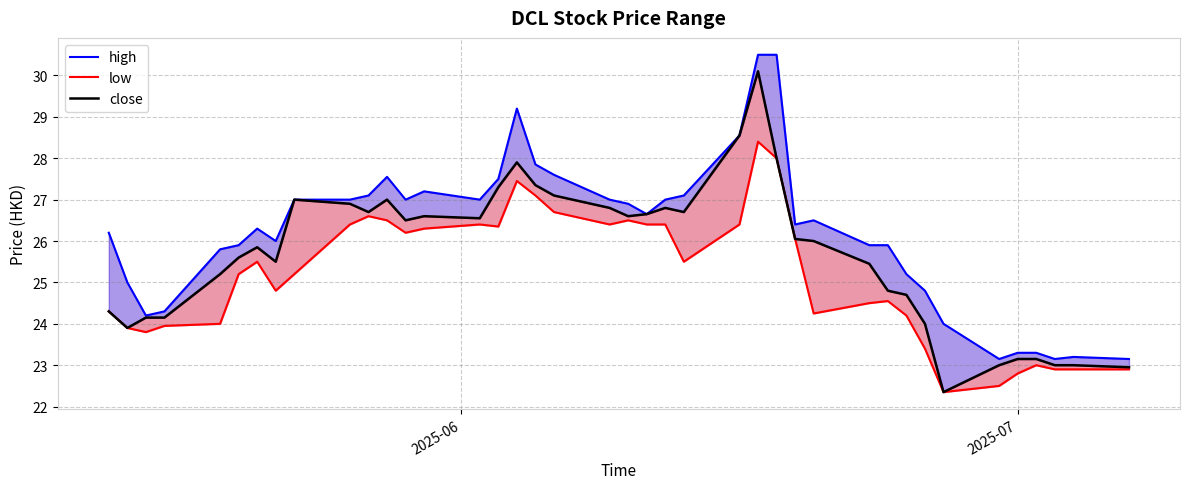

What is the average value of the low series?

25.2